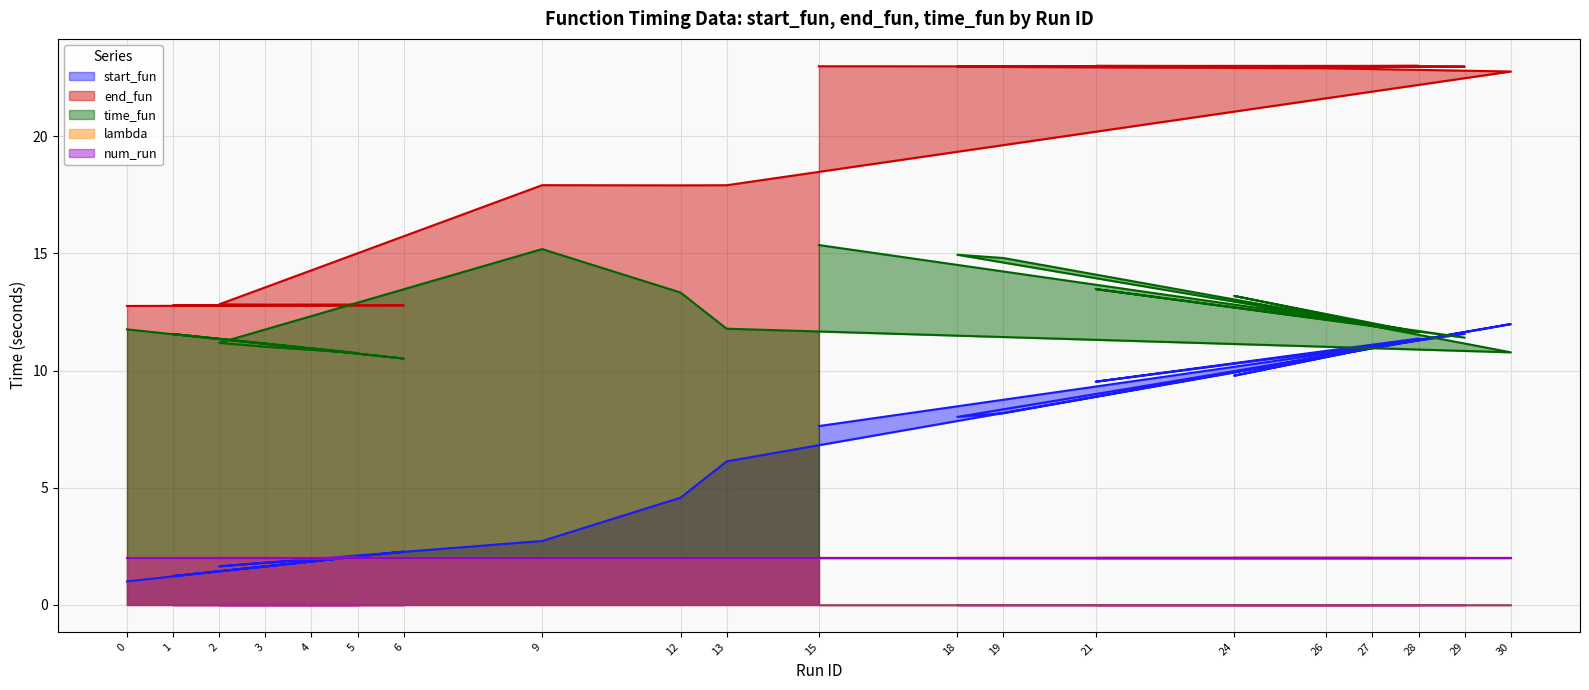

Between 4 and 6, which is larger?

6